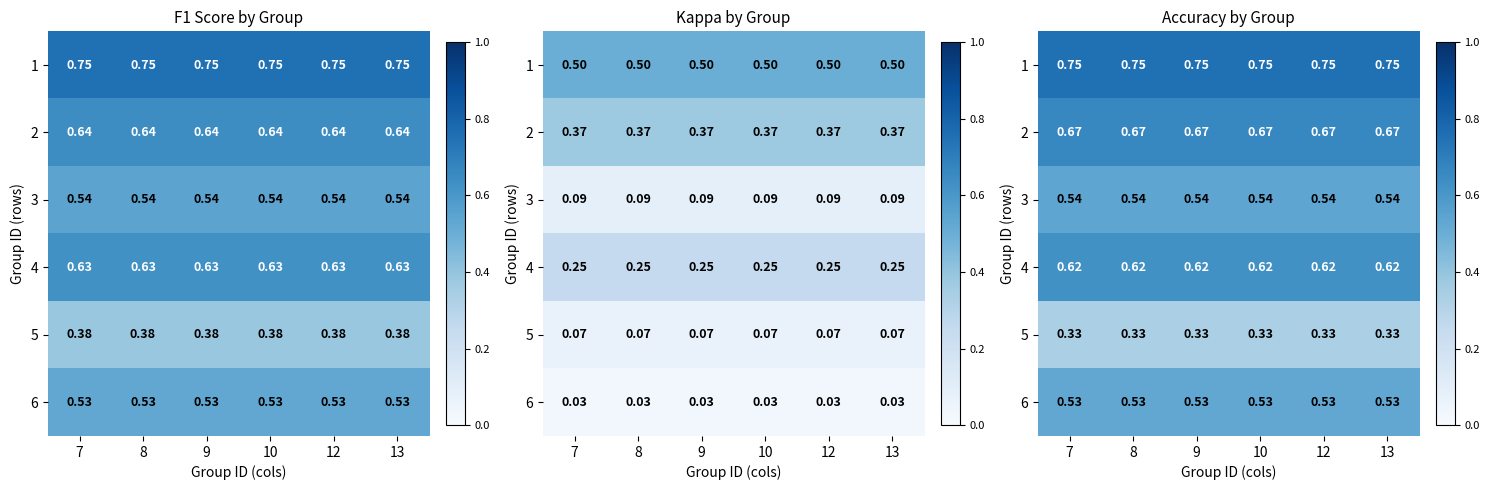

List the labels in order of 5 value, largest first.

7, 8, 9, 10, 12, 13